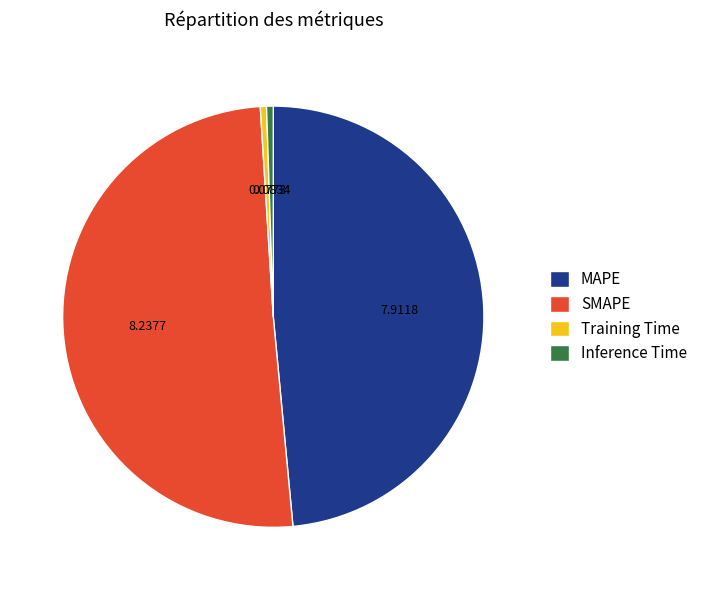

How many segments does this pie chart have?

4